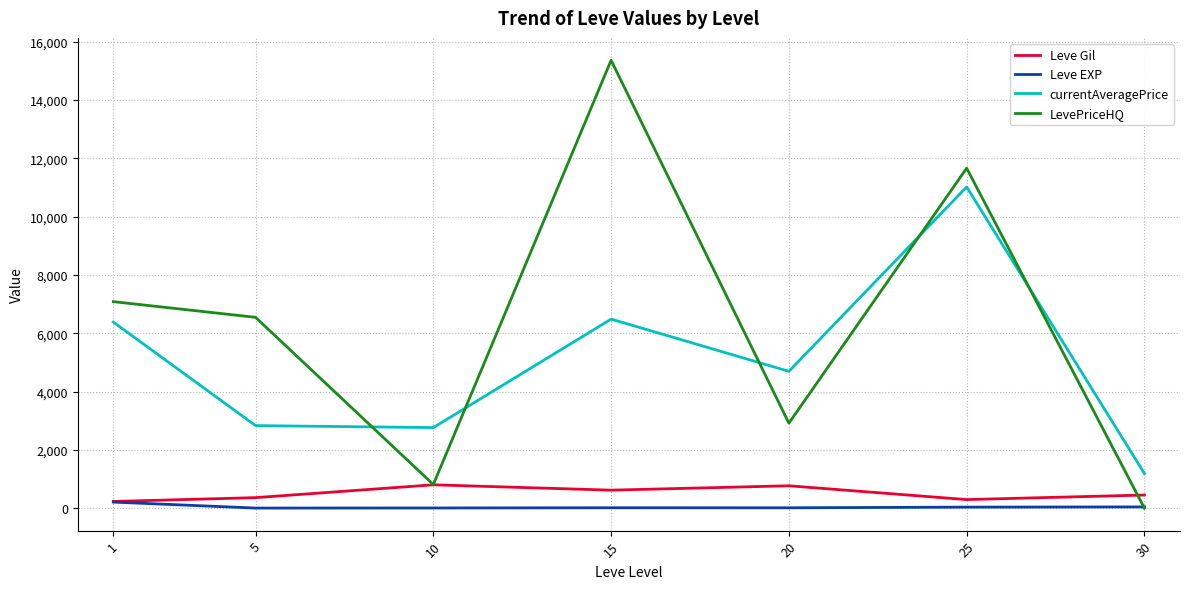

Which series has the largest total across all categories?

LevePriceHQ